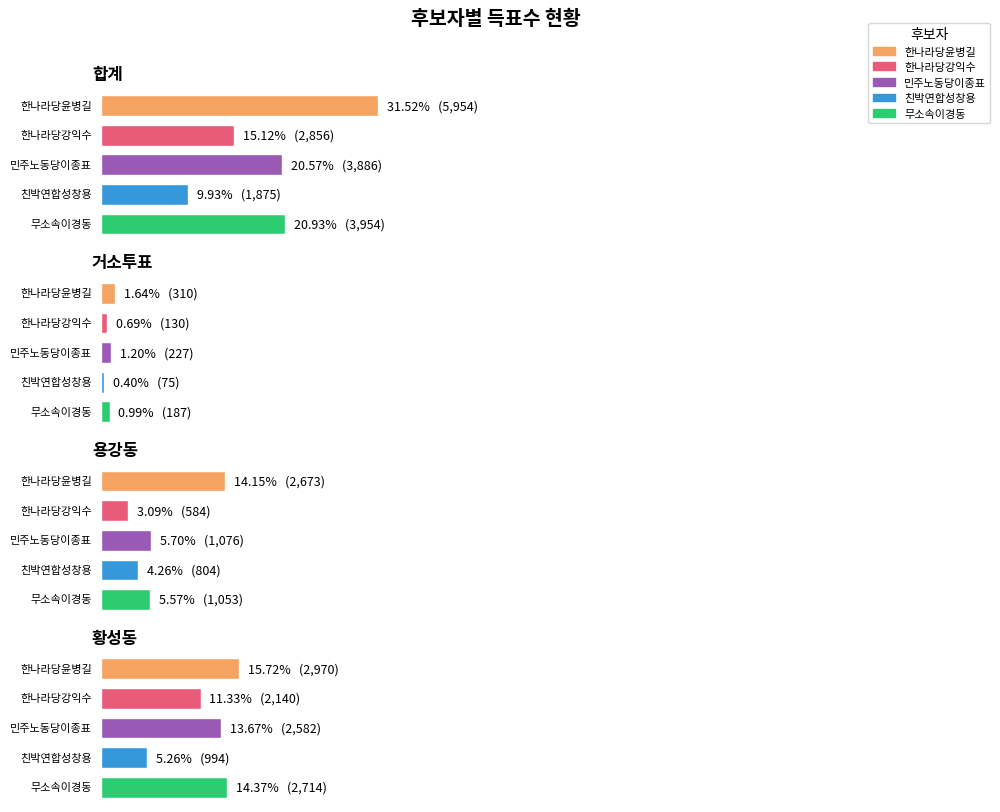

The value of 한나라당강익수 at 황성동 is 2140. True or false?

True